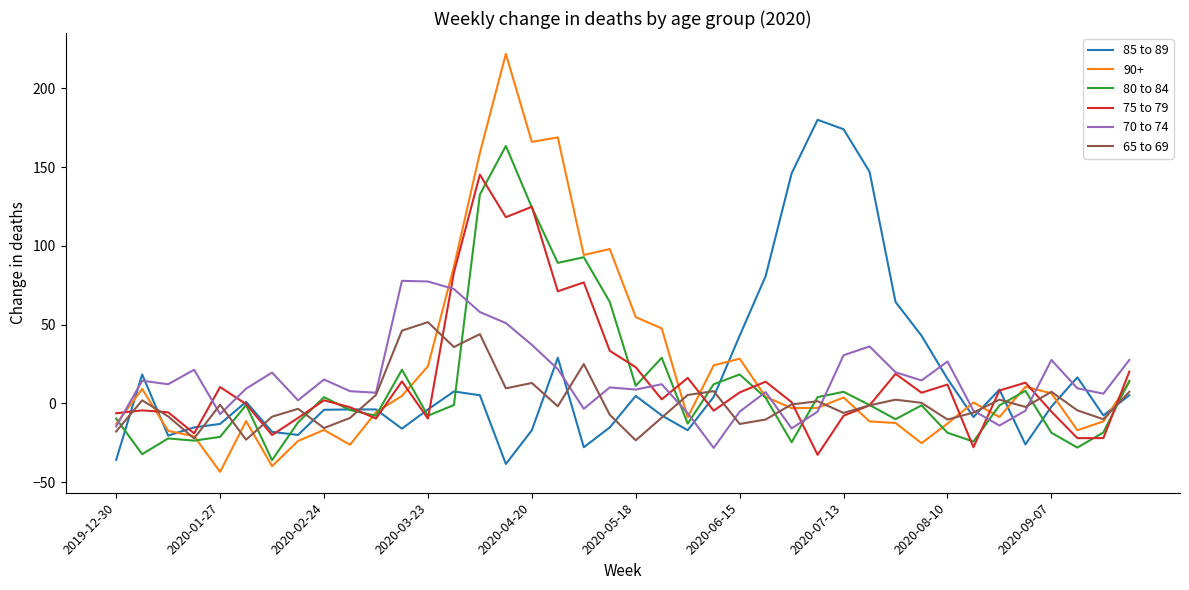

Count the number of categories in the chart.

40